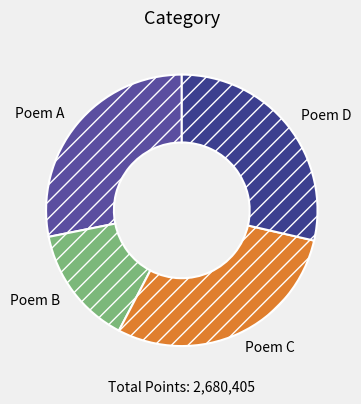

Combined, do Poem D and Poem C account for over 50%?

Yes